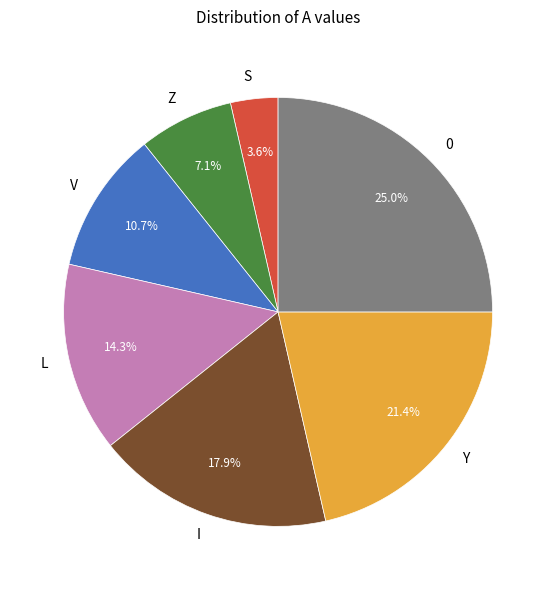

Count the number of slices in the pie.

7